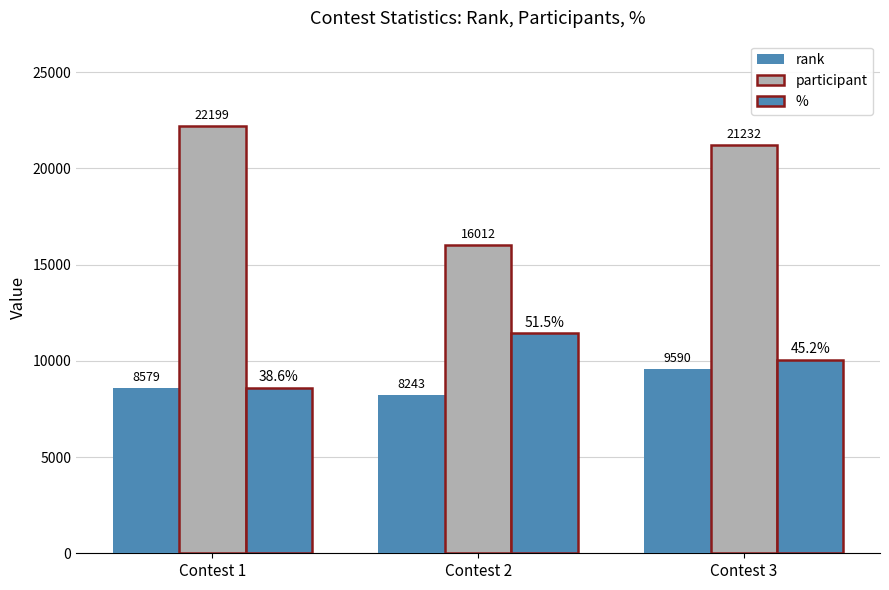

How many bars are there in each group?

3